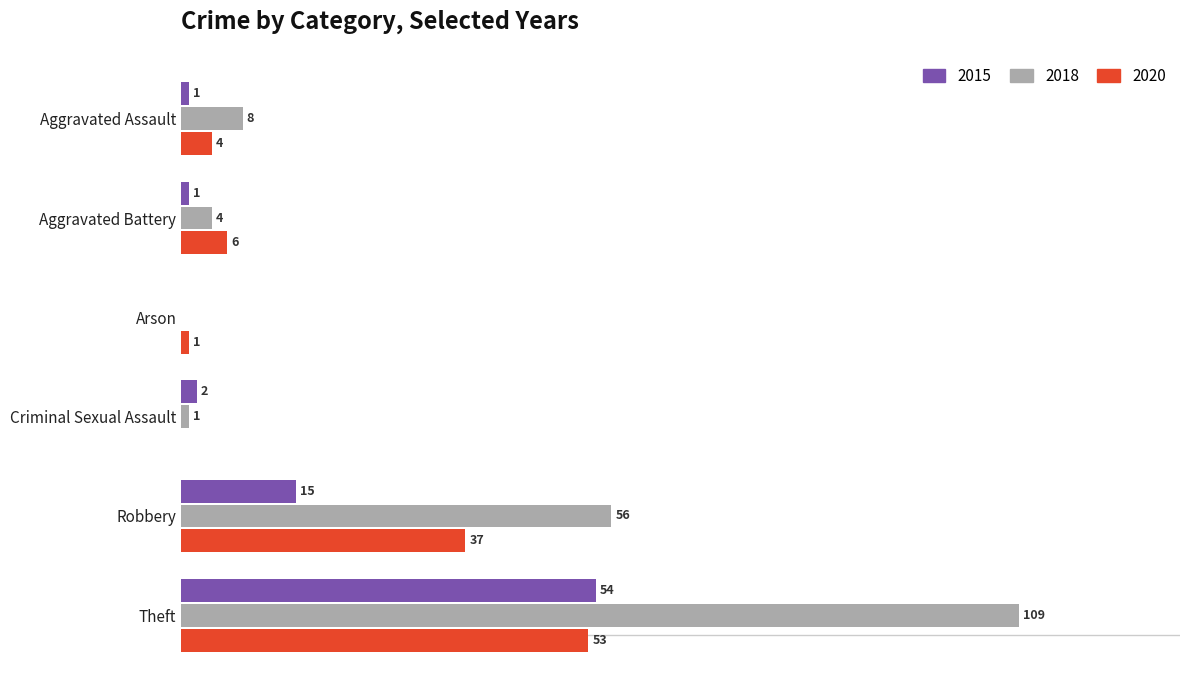

Where is 2018 nearest to the value 54?

Robbery